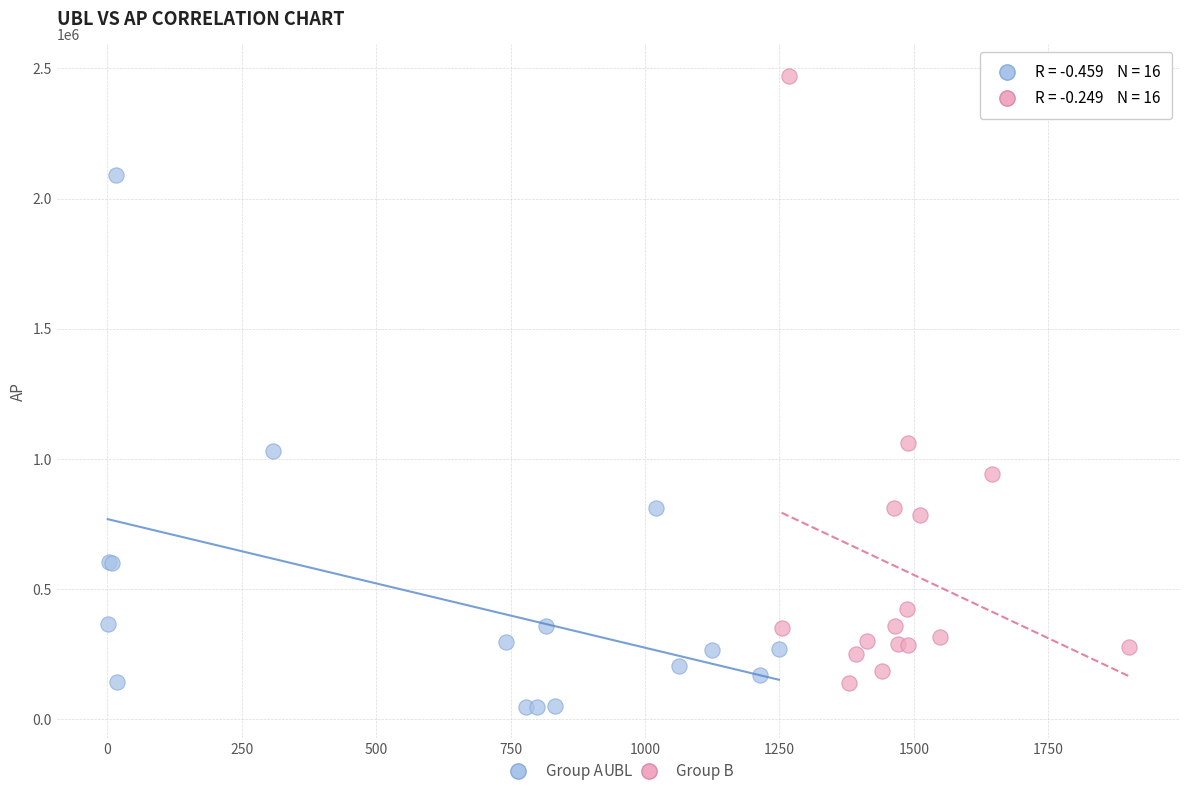

Which series reaches the maximum Y coordinate?

Group B